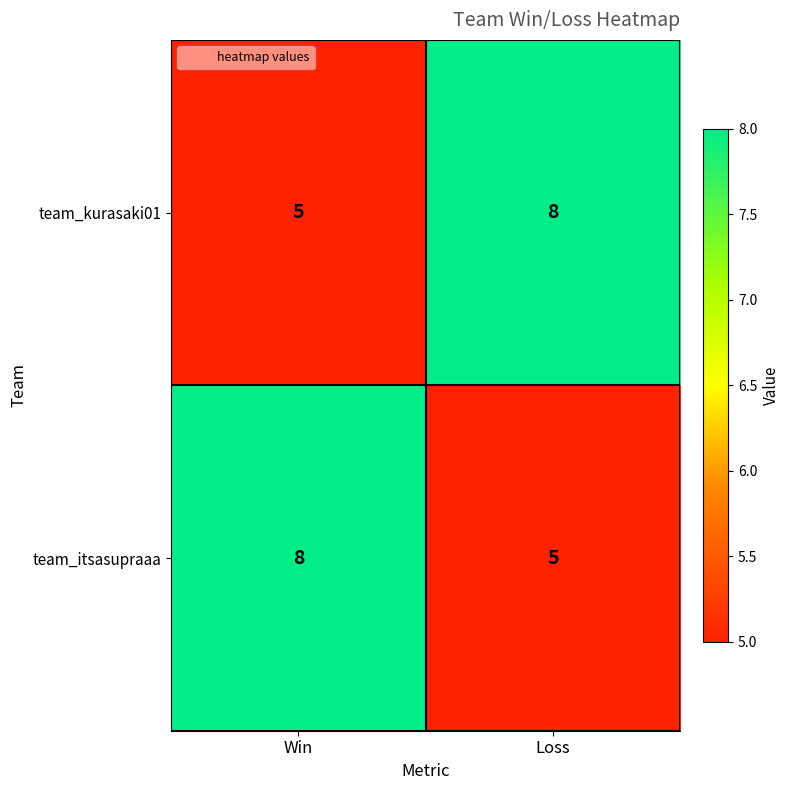

At which label is team_itsasupraaa closest to 6?

Loss